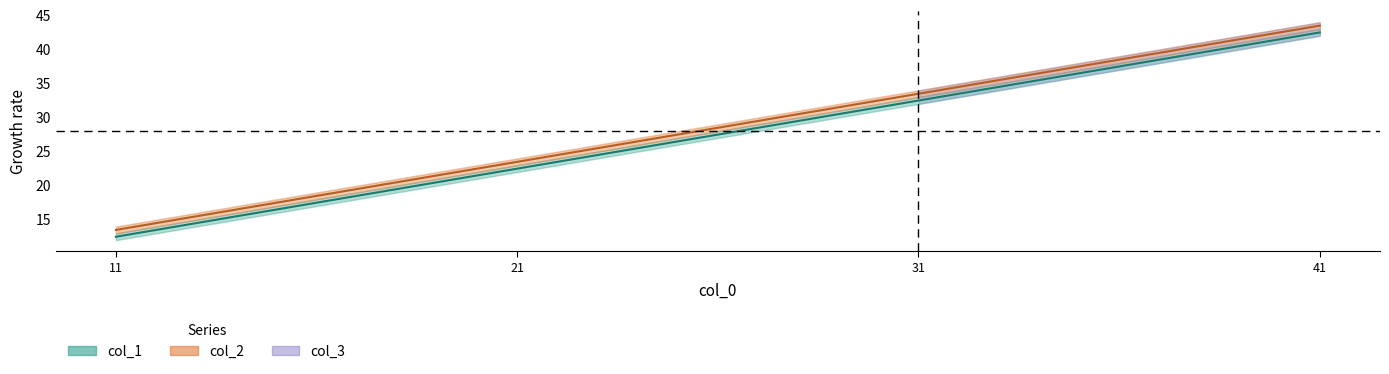

Is this an area chart (filled region under the line)?

No